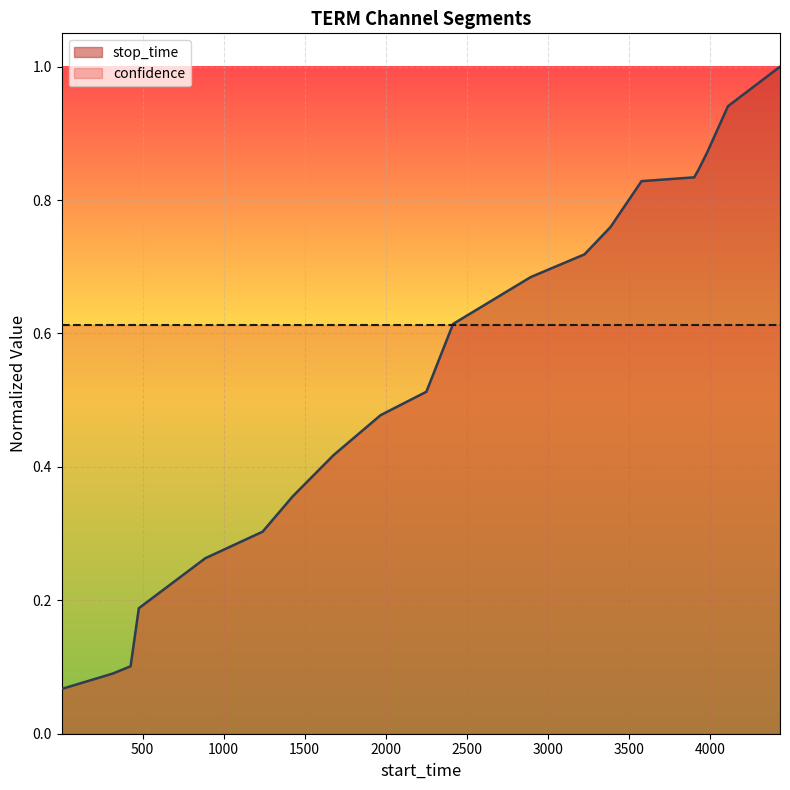

What is the average value?

0.5